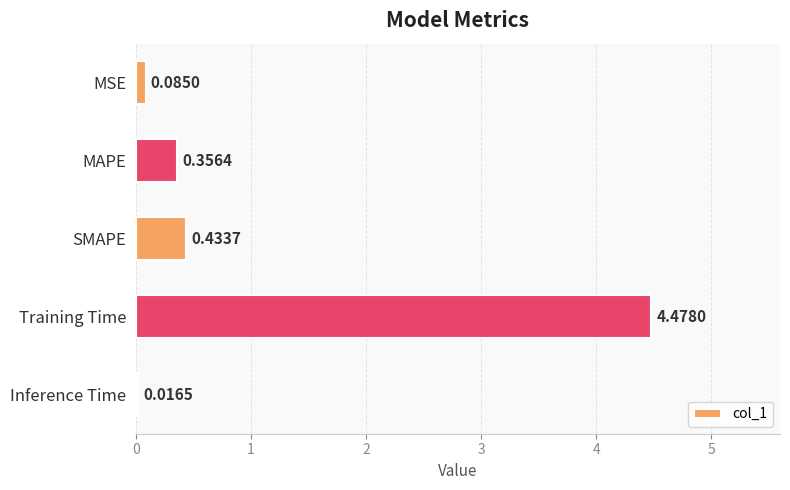

What is the sum of all values?

5.4